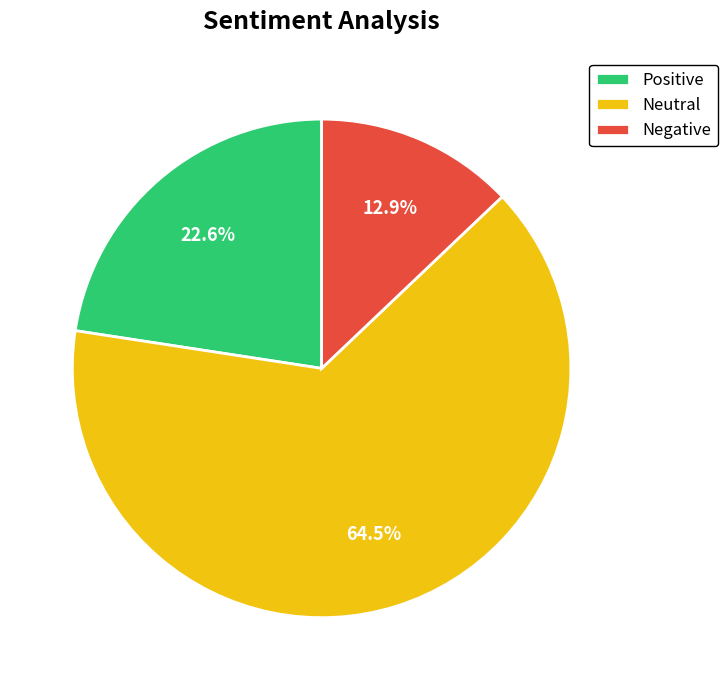

Approximately how many times larger is the value at Negative compared to Positive?

0.6